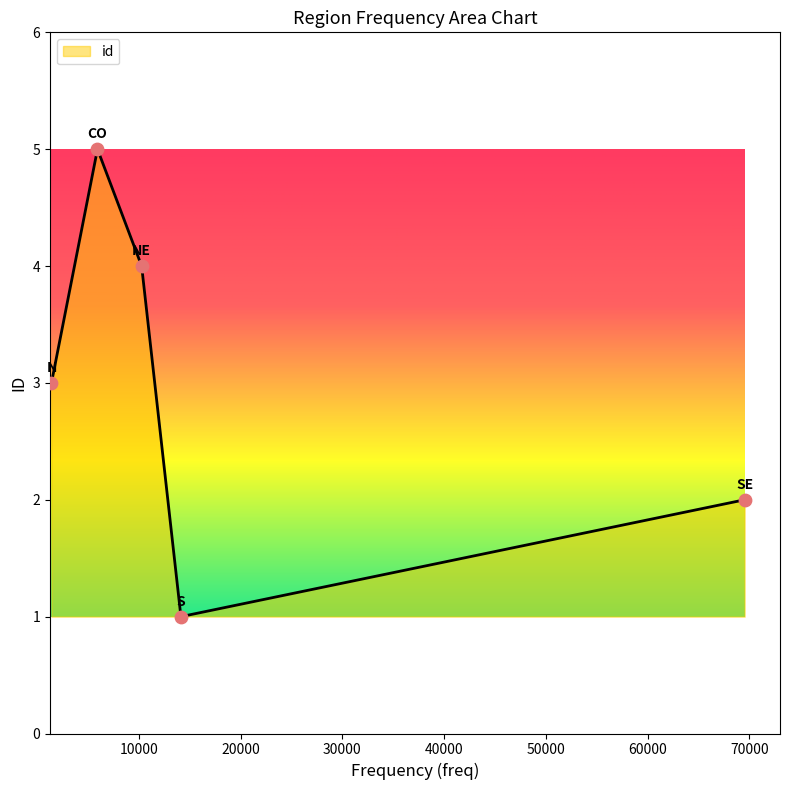

How many interior local peaks (higher than both neighbors) does the data have?

1